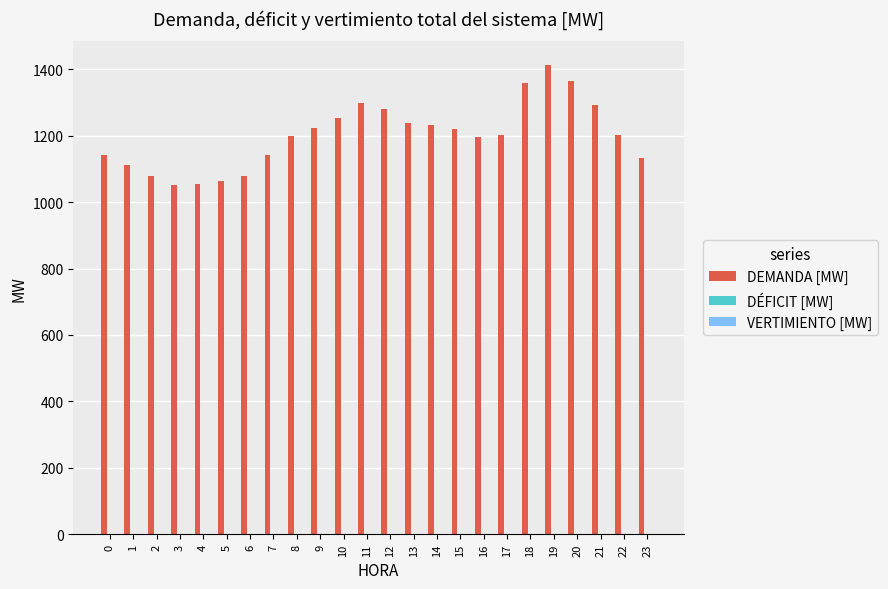

What is the value of the 13th bar from the left?

1279.5